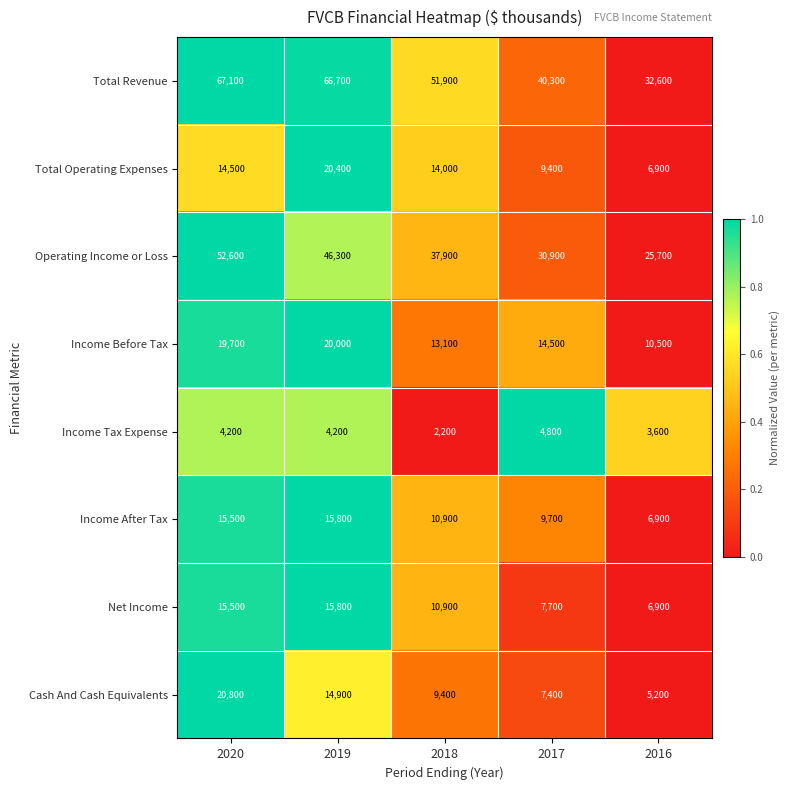

List the labels in order of Operating Income or Loss value, smallest first.

2016, 2017, 2018, 2019, 2020